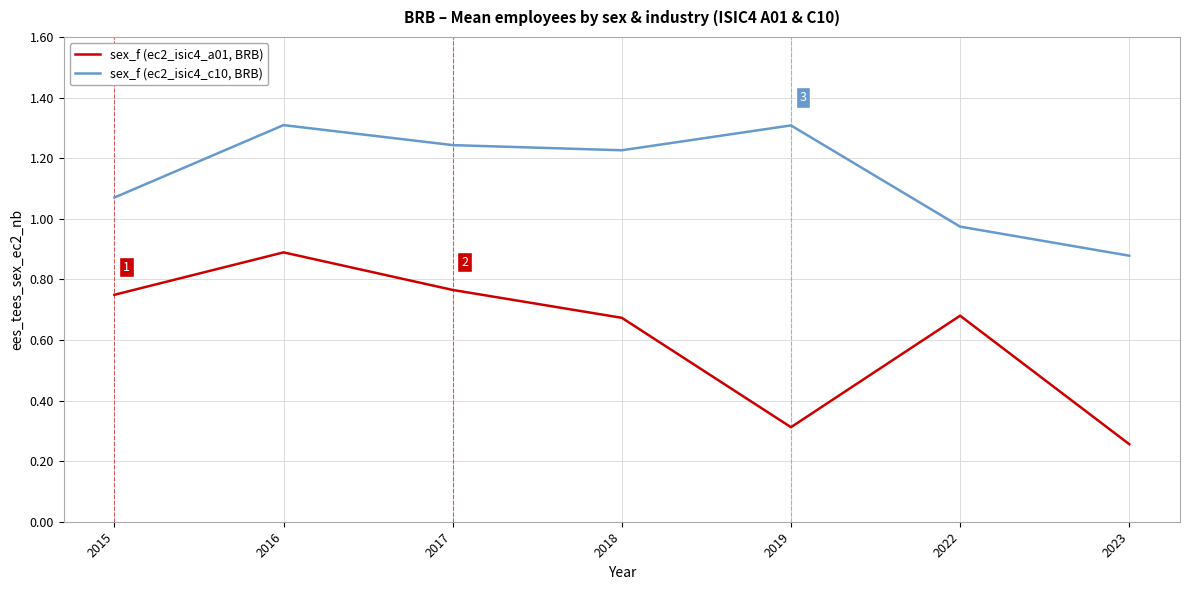

Is this an area chart (filled region under the line)?

No